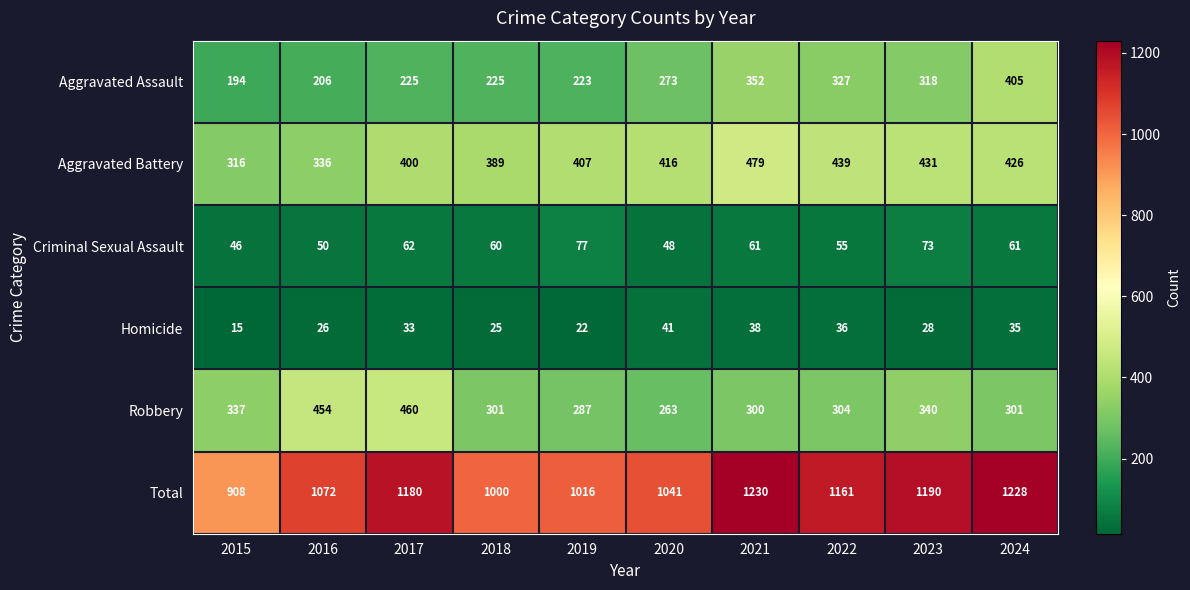

Which category has the highest value across all series?

2021